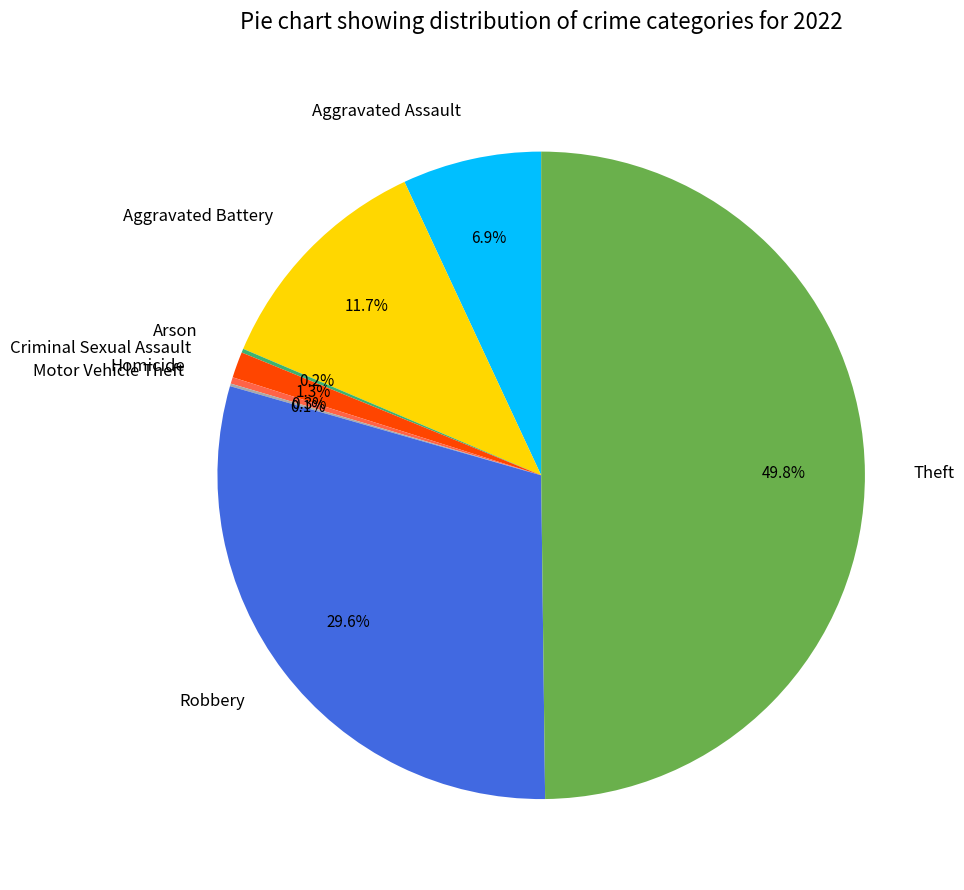

True or false: Aggravated Assault accounts for 1% of the total.

False